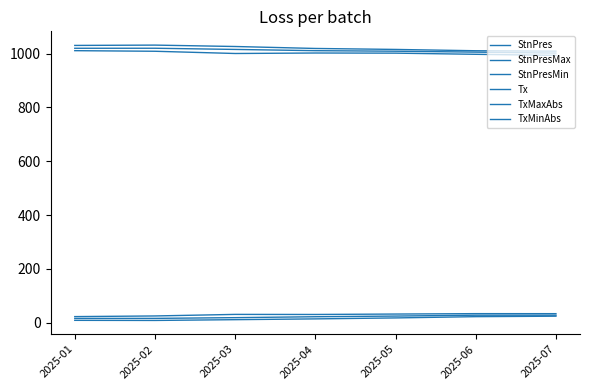

Reading right to left, list all the values displayed in this chart.

StnPres: 2025-07=1001.9	2025-06=1005.5	2025-05=1008.9	2025-04=1010.9	2025-03=1015.5	2025-02=1019.9	2025-01=1019.8
StnPresMax: 2025-07=1009.1	2025-06=1010.6	2025-05=1015.5	2025-04=1019.1	2025-03=1026.4	2025-02=1031.6	2025-01=1030.4
StnPresMin: 2025-07=993.4	2025-06=997.4	2025-05=1001.7	2025-04=1002.2	2025-03=1000.4	2025-02=1008.7	2025-01=1010.9
Tx: 2025-07=27.6	2025-06=27.5	2025-05=24.3	2025-04=21.8	2025-03=18.4	2025-02=15.7	2025-01=15.5
TxMaxAbs: 2025-07=33.2	2025-06=33.3	2025-05=31.8	2025-04=30.2	2025-03=30.5	2025-02=24.7	2025-01=22.3
TxMinAbs: 2025-07=23.8	2025-06=22.1	2025-05=17.4	2025-04=13.8	2025-03=10.9	2025-02=8.0	2025-01=8.4